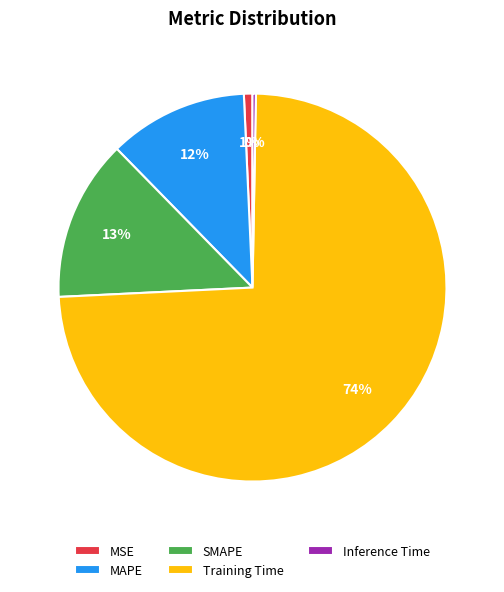

Which category has the biggest portion of the pie?

Training Time